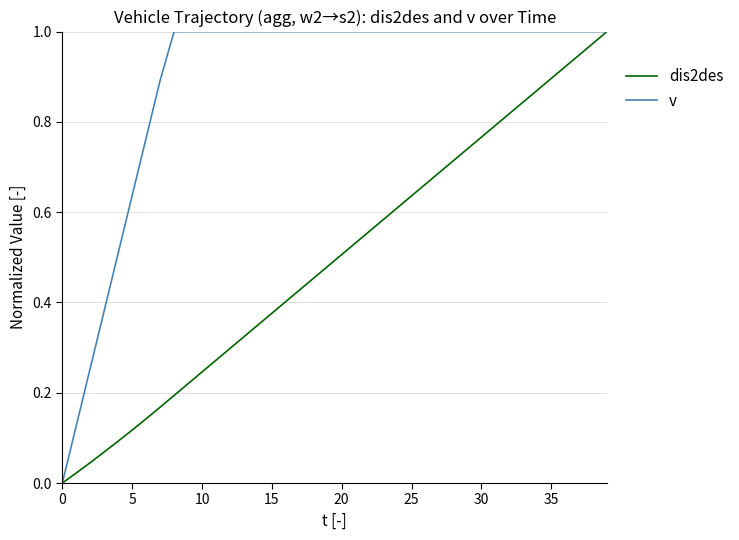

Which series has the largest total across all categories?

v